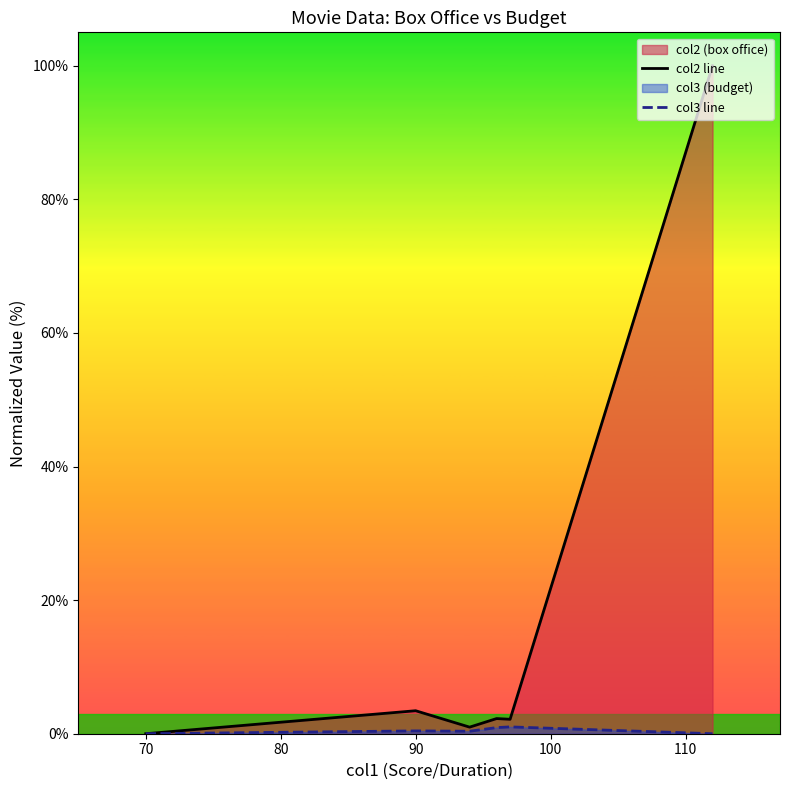

What is the difference between the highest and lowest values at 90?

3.0